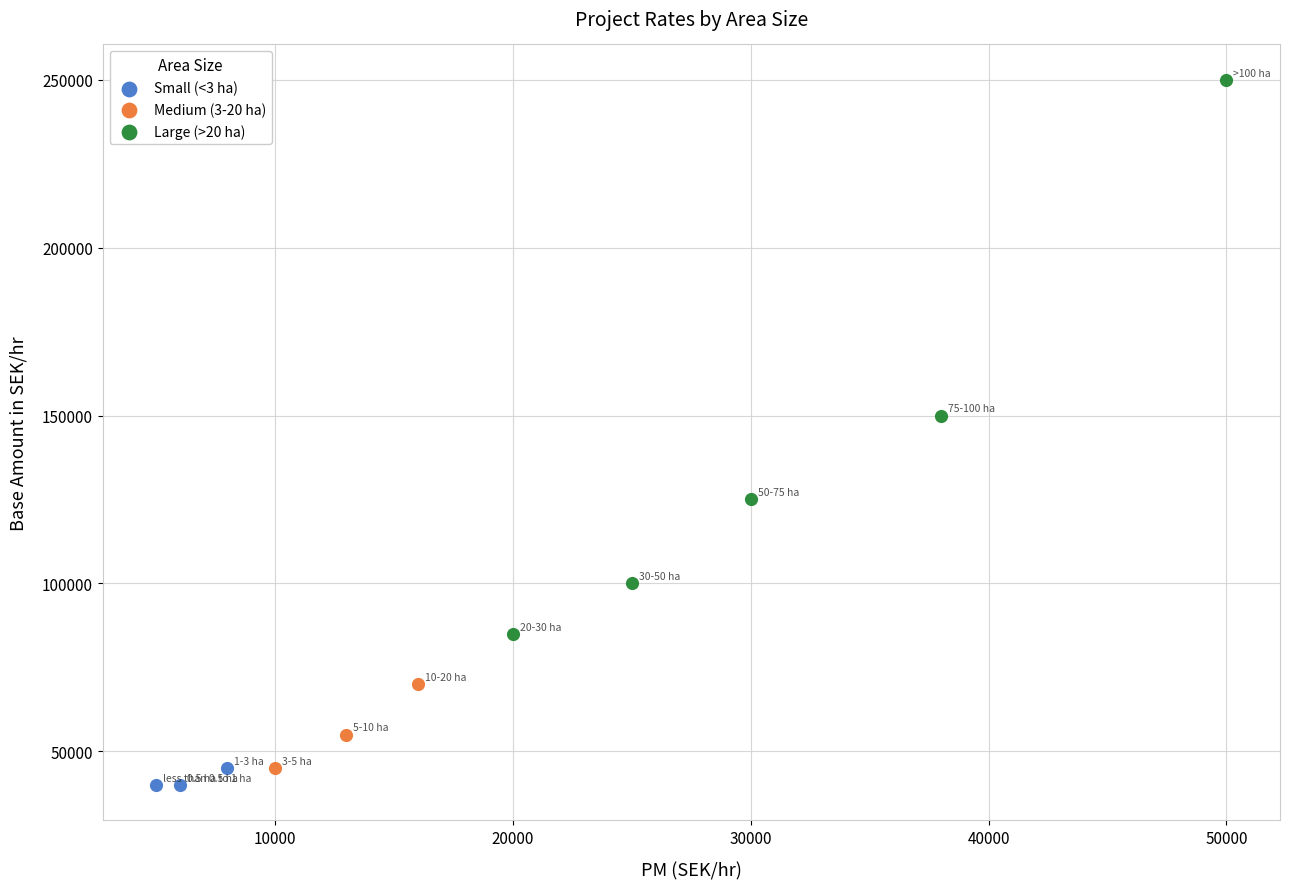

Which series reaches the maximum Y coordinate?

Large (>20 ha)